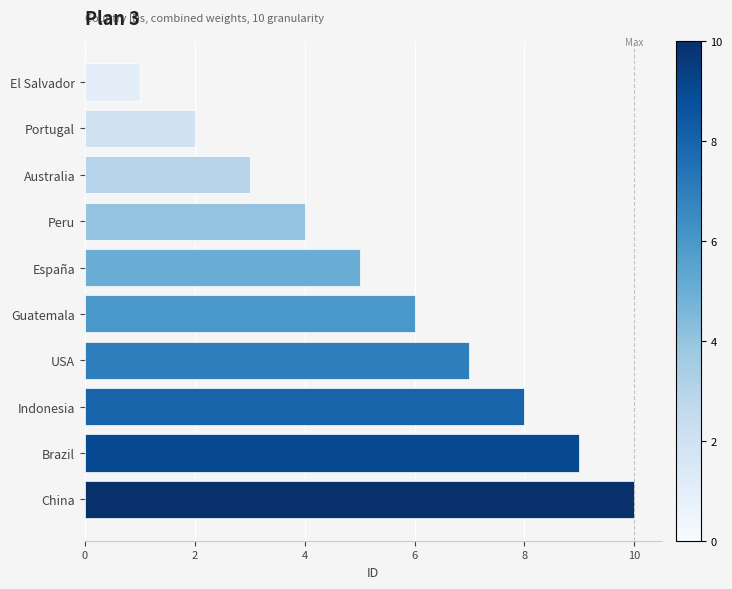

What is the maximum value shown in the chart?

10